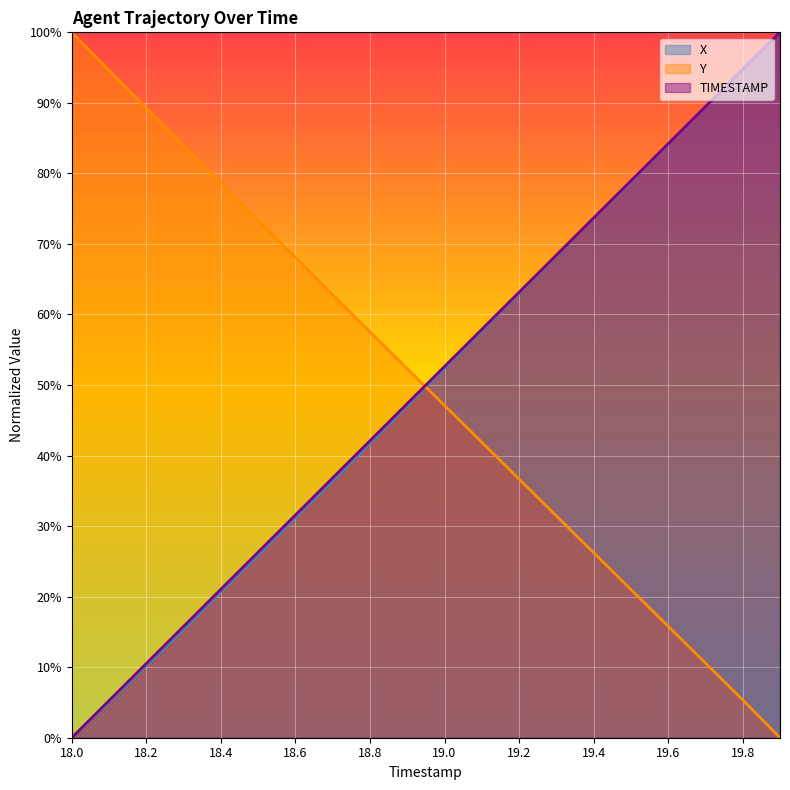

What position from the right is 19.2?

8